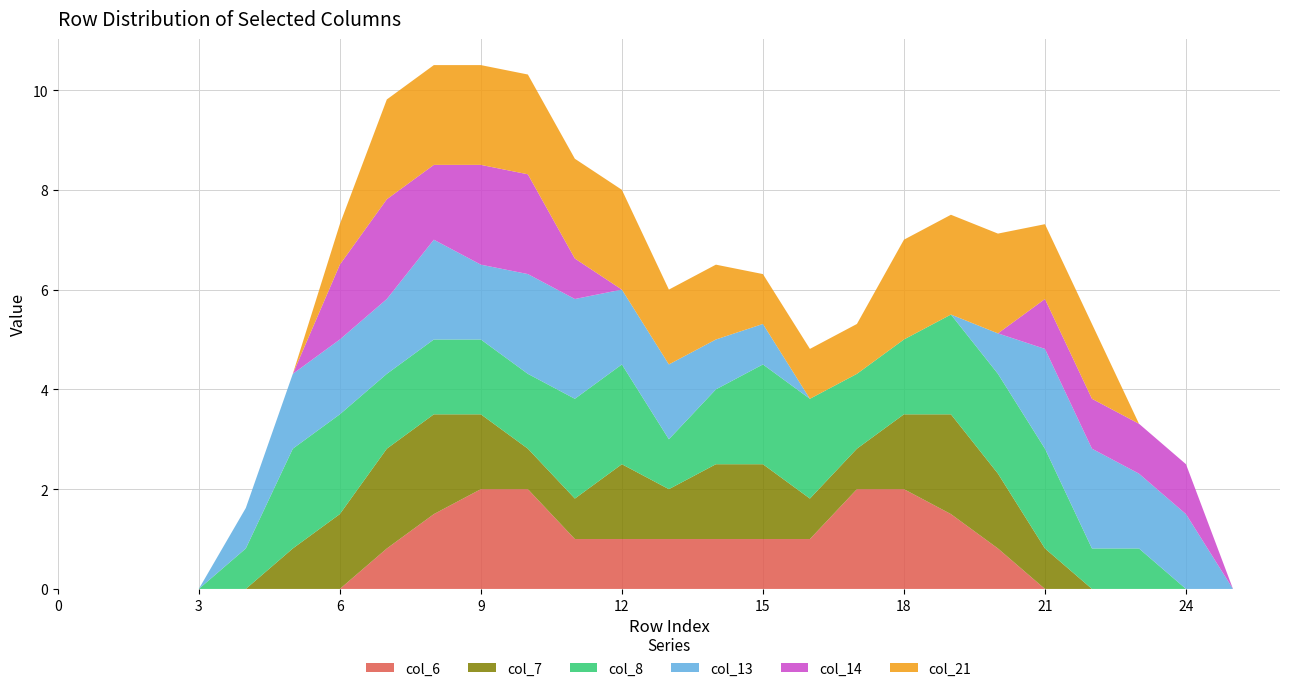

Reading right to left, transcribe all the data shown in this chart.

col_6: row_26=0.0	row_25=0.0	row_24=0.0	row_23=0.0	row_22=0.0	row_21=0.0	row_20=0.8	row_19=1.5	row_18=2.0	row_17=2.0	row_16=1.0	row_15=1.0	row_14=1.0	row_13=1.0	row_12=1.0	row_11=1.0	row_10=2.0	row_9=2.0	row_8=1.5	row_7=0.8	row_6=0.0	row_5=0.0	row_4=0.0	row_3=0.0	row_2=0.0	row_1=0.0	row_0=0.0
col_7: row_26=0.0	row_25=0.0	row_24=0.0	row_23=0.0	row_22=0.0	row_21=0.8	row_20=1.5	row_19=2.0	row_18=1.5	row_17=0.8	row_16=0.8	row_15=1.5	row_14=1.5	row_13=1.0	row_12=1.5	row_11=0.8	row_10=0.8	row_9=1.5	row_8=2.0	row_7=2.0	row_6=1.5	row_5=0.8	row_4=0.0	row_3=0.0	row_2=0.0	row_1=0.0	row_0=0.0
col_8: row_26=0.0	row_25=0.0	row_24=0.0	row_23=0.8	row_22=0.8	row_21=2.0	row_20=2.0	row_19=2.0	row_18=1.5	row_17=1.5	row_16=2.0	row_15=2.0	row_14=1.5	row_13=1.0	row_12=2.0	row_11=2.0	row_10=1.5	row_9=1.5	row_8=1.5	row_7=1.5	row_6=2.0	row_5=2.0	row_4=0.8	row_3=0.0	row_2=0.0	row_1=0.0	row_0=0.0
col_13: row_26=0.0	row_25=0.0	row_24=1.5	row_23=1.5	row_22=2.0	row_21=2.0	row_20=0.8	row_19=0.0	row_18=0.0	row_17=0.0	row_16=0.0	row_15=0.8	row_14=1.0	row_13=1.5	row_12=1.5	row_11=2.0	row_10=2.0	row_9=1.5	row_8=2.0	row_7=1.5	row_6=1.5	row_5=1.5	row_4=0.8	row_3=0.0	row_2=0.0	row_1=0.0	row_0=0.0
col_14: row_26=0.0	row_25=0.0	row_24=1.0	row_23=1.0	row_22=1.0	row_21=1.0	row_20=0.0	row_19=0.0	row_18=0.0	row_17=0.0	row_16=0.0	row_15=0.0	row_14=0.0	row_13=0.0	row_12=0.0	row_11=0.8	row_10=2.0	row_9=2.0	row_8=1.5	row_7=2.0	row_6=1.5	row_5=0.0	row_4=0.0	row_3=0.0	row_2=0.0	row_1=0.0	row_0=0.0
col_21: row_26=0.0	row_25=0.0	row_24=0.0	row_23=0.0	row_22=1.5	row_21=1.5	row_20=2.0	row_19=2.0	row_18=2.0	row_17=1.0	row_16=1.0	row_15=1.0	row_14=1.5	row_13=1.5	row_12=2.0	row_11=2.0	row_10=2.0	row_9=2.0	row_8=2.0	row_7=2.0	row_6=0.8	row_5=0.0	row_4=0.0	row_3=0.0	row_2=0.0	row_1=0.0	row_0=0.0